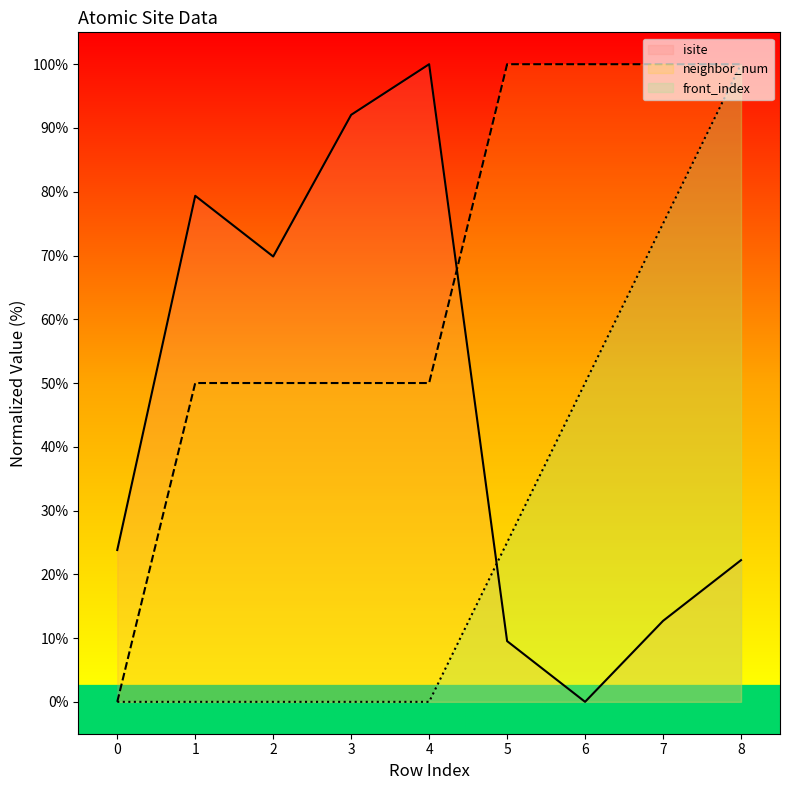

What is the average value of the neighbor_num series?

66.7